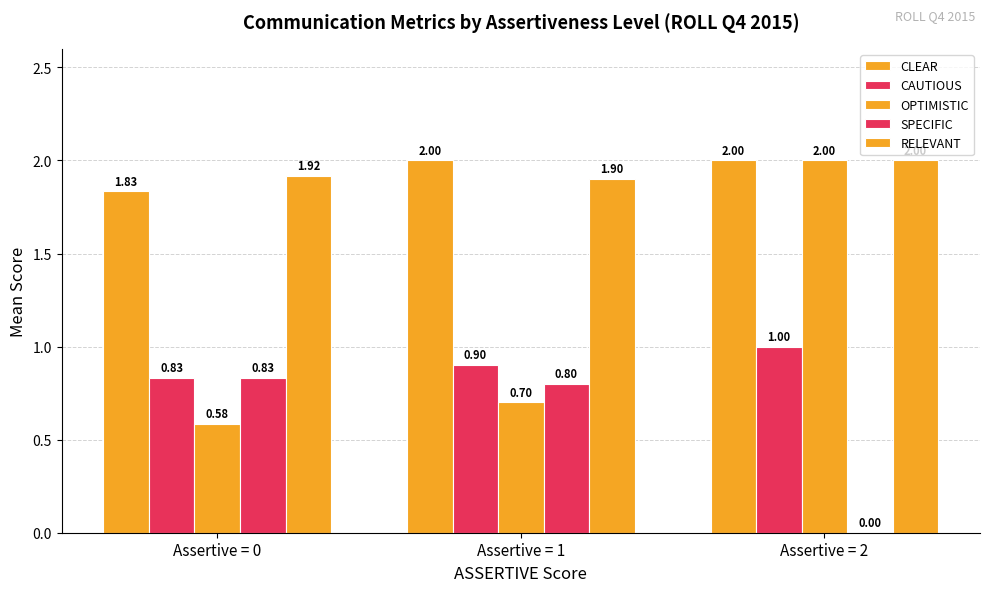

Is the value of OPTIMISTIC at Assertive = 0 greater than the value of CAUTIOUS at Assertive = 0?

No